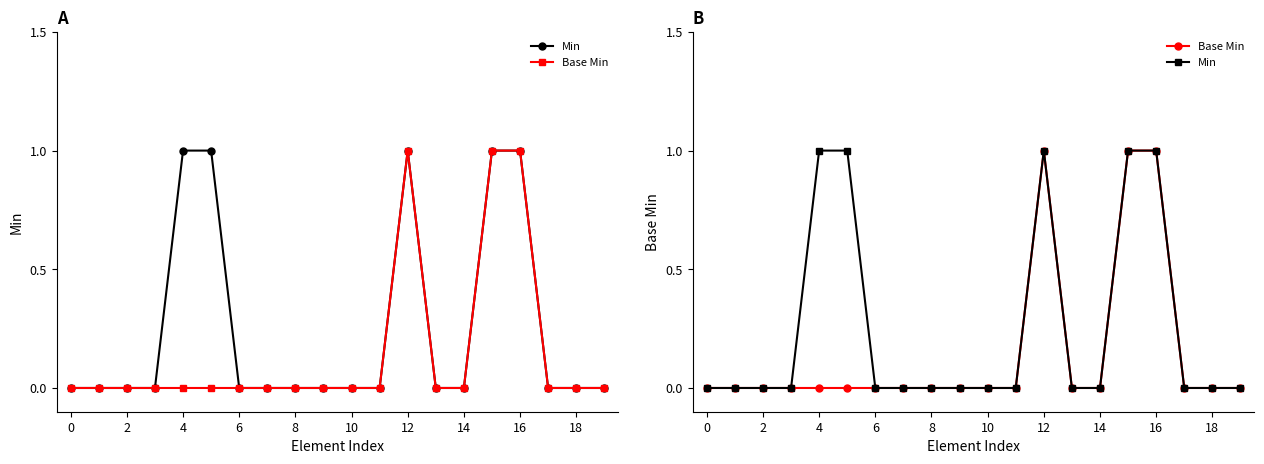

How many positive values does the Base Min series have?

3